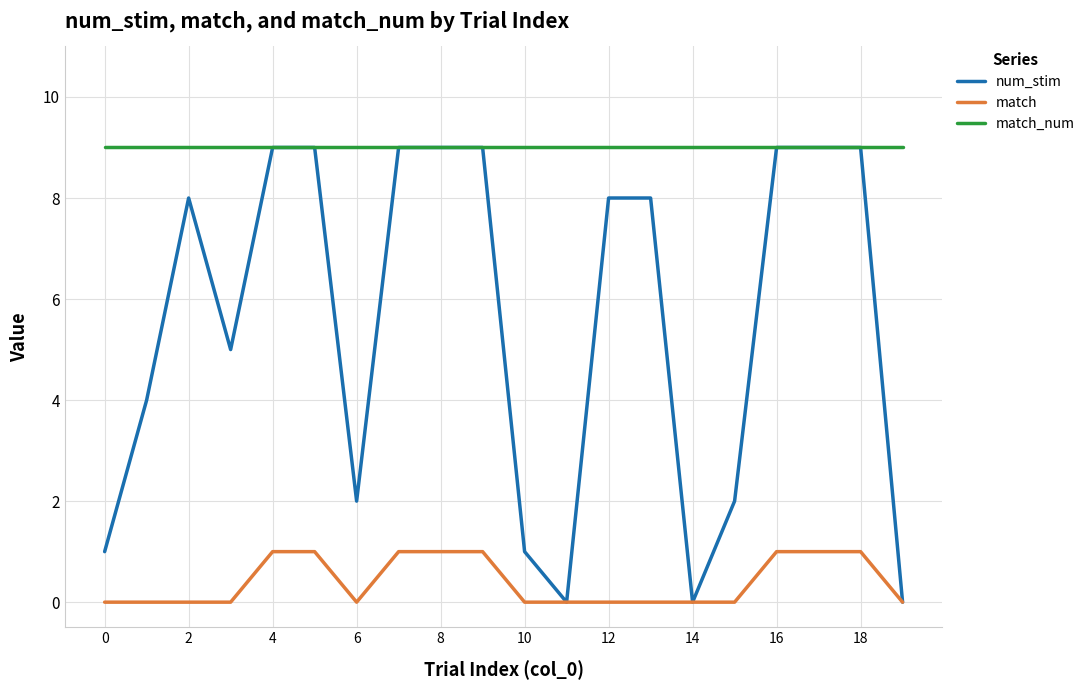

True or false: match_num and match cross at least once.

False